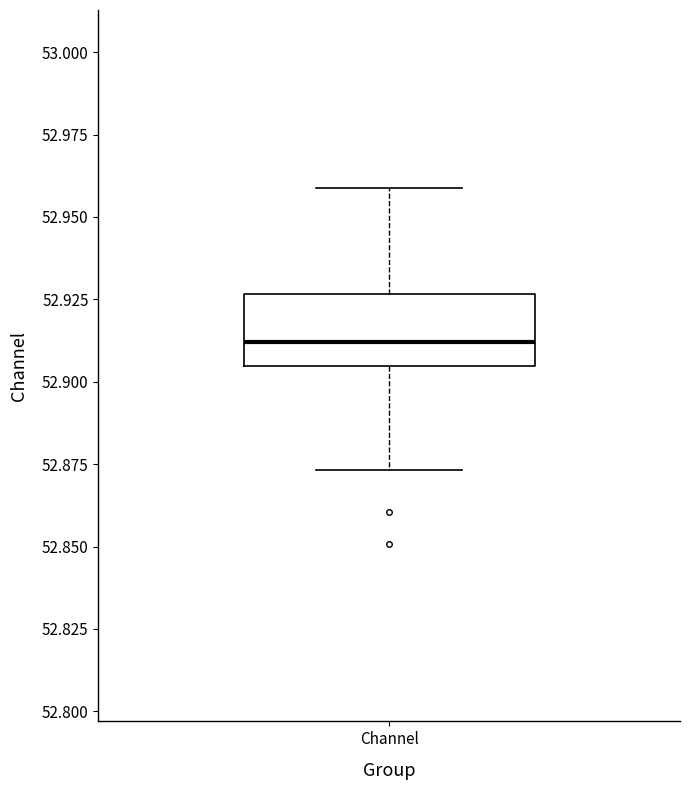

Where does the median line of the box for Channel sit on the y-axis? The values are not printed on the chart, so give them approximately, as read against the axis.

52.910